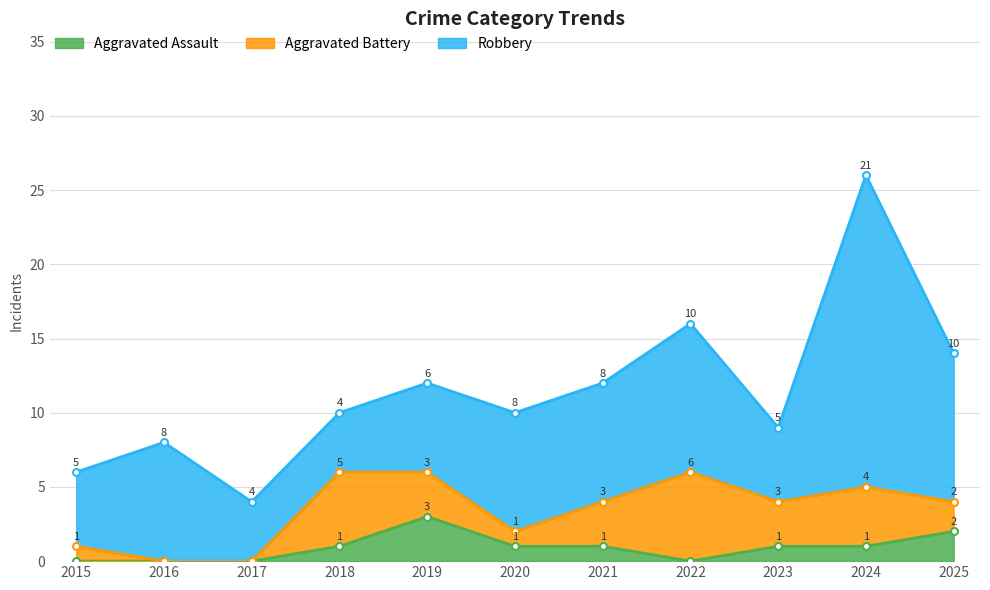

True or false: Aggravated Assault has a value of 0 at 2021.

False